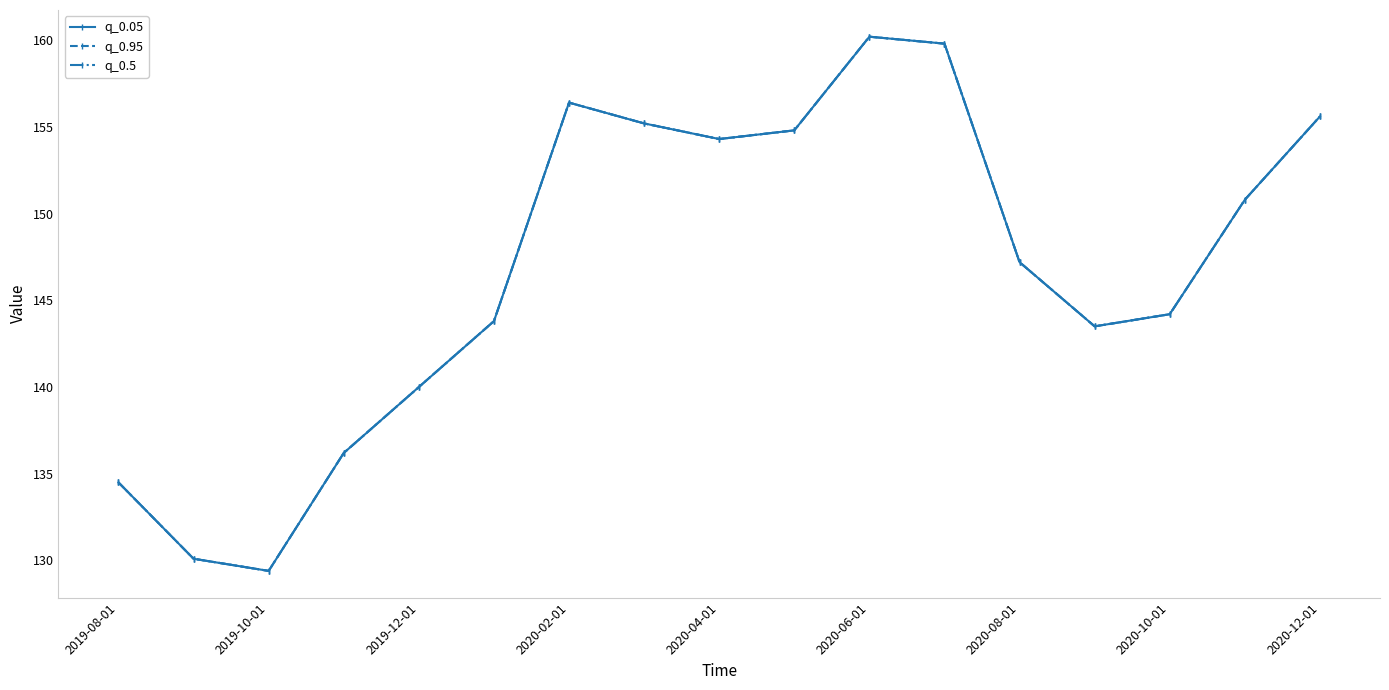

What is the sum of all q_0.95 values?

2496.0